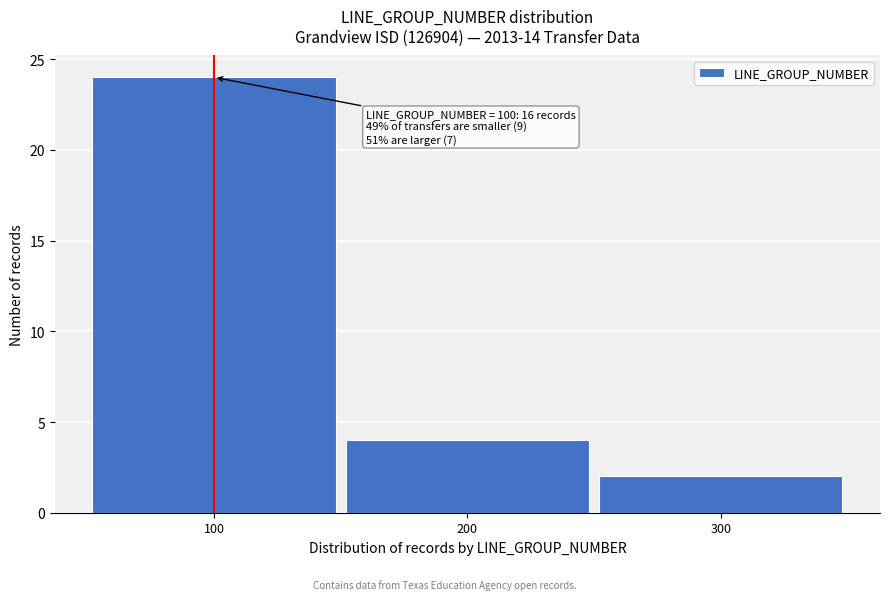

Over which range of the x-axis is the bar tallest?

50 to 150